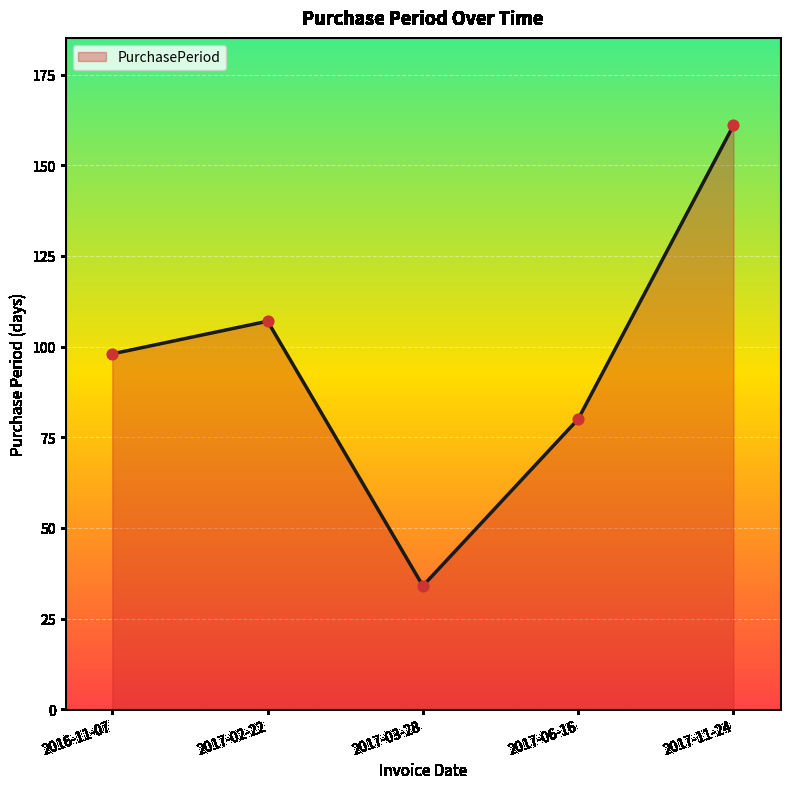

Between 2017-11-24 and 2017-02-22, which is larger?

2017-11-24